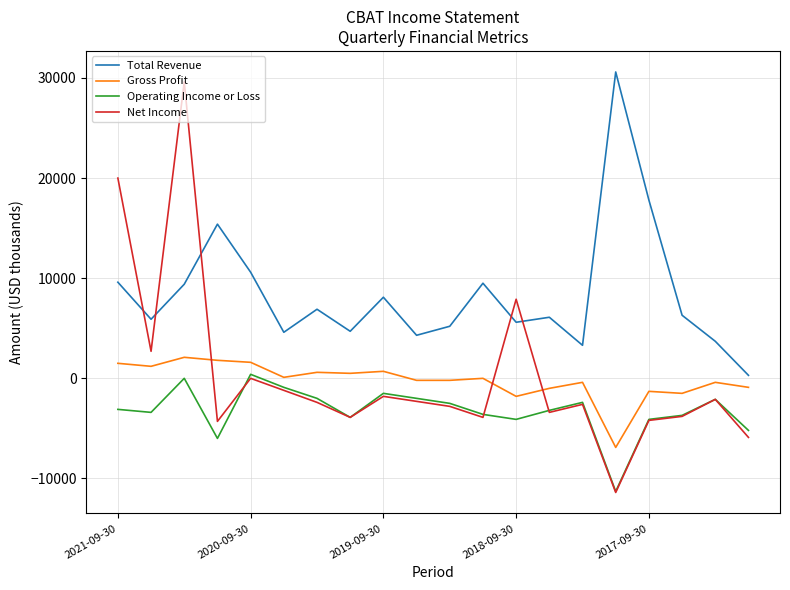

Which series has the largest total across all categories?

Total Revenue